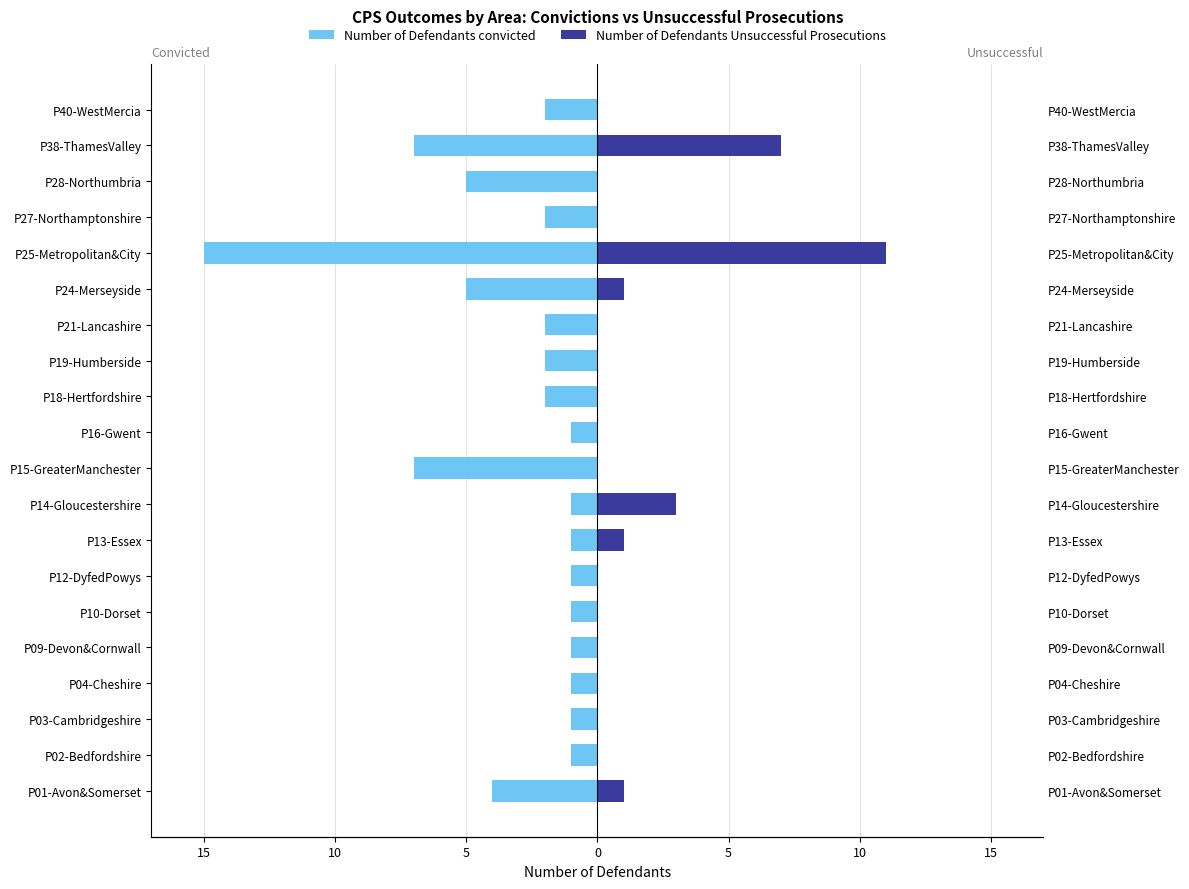

Is the value of Number of Defendants convicted at P02-Bedfordshire greater than the value of Number of Defendants Unsuccessful Prosecutions at P27-Northamptonshire?

No